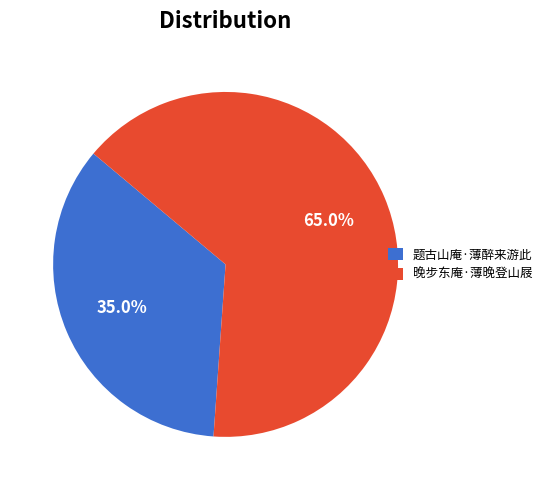

Which slice is the smallest?

题古山庵·薄醉来游此